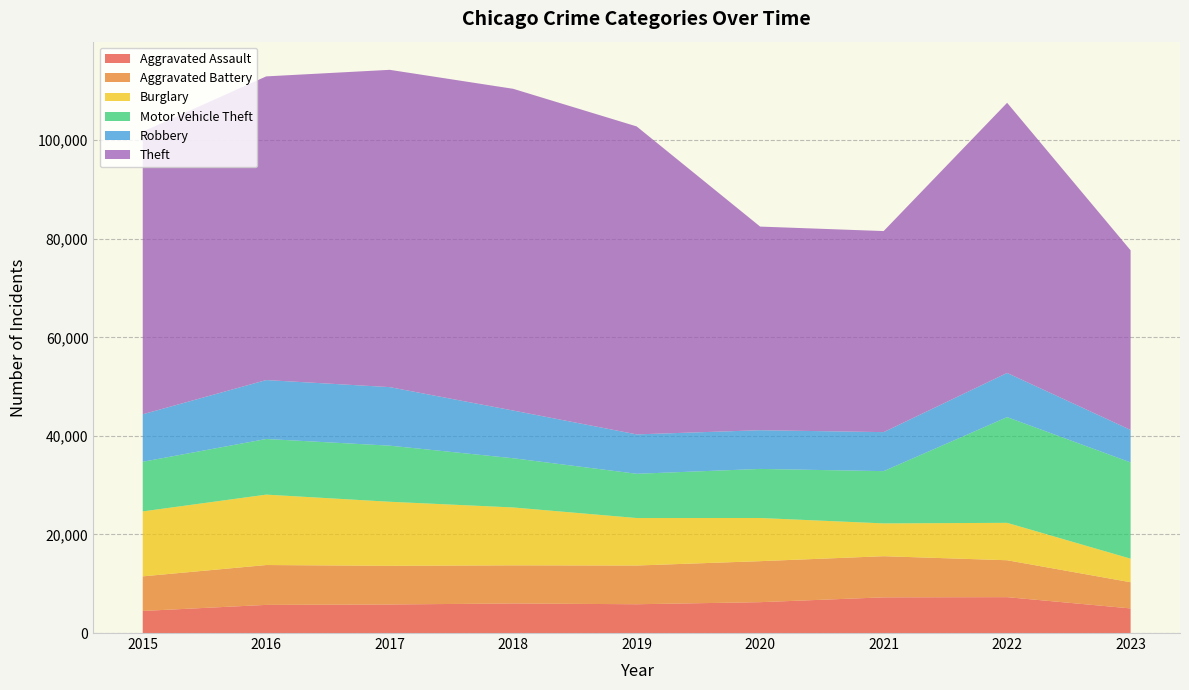

Reading left to right, transcribe all the data shown in this chart.

Aggravated Assault: 2015=4480	2016=5712	2017=5793	2018=6001	2019=5841	2020=6262	2021=7242	2022=7280	2023=4995
Aggravated Battery: 2015=7018	2016=8086	2017=7845	2018=7734	2019=7857	2020=8320	2021=8347	2022=7489	2023=5310
Burglary: 2015=13184	2016=14289	2017=13001	2018=11747	2019=9638	2020=8758	2021=6659	2022=7593	2023=4786
Motor Vehicle Theft: 2015=10068	2016=11286	2017=11380	2018=9985	2019=8977	2020=9959	2021=10602	2022=21449	2023=19526
Robbery: 2015=9638	2016=11960	2017=11880	2018=9681	2019=7995	2020=7855	2021=7918	2022=8964	2023=6590
Theft: 2015=57350	2016=61621	2017=64386	2018=65286	2019=62492	2020=41321	2021=40799	2022=54820	2023=36449